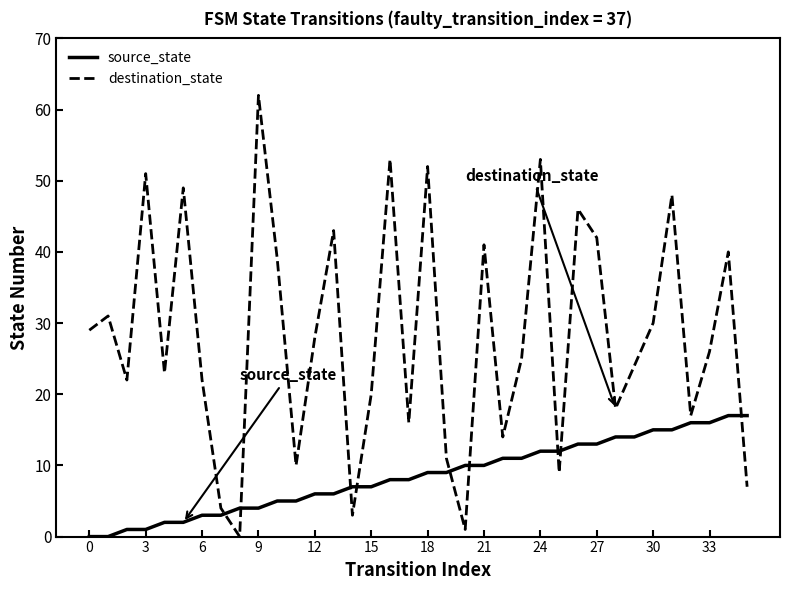

Which series has the largest range (max minus min)?

destination_state